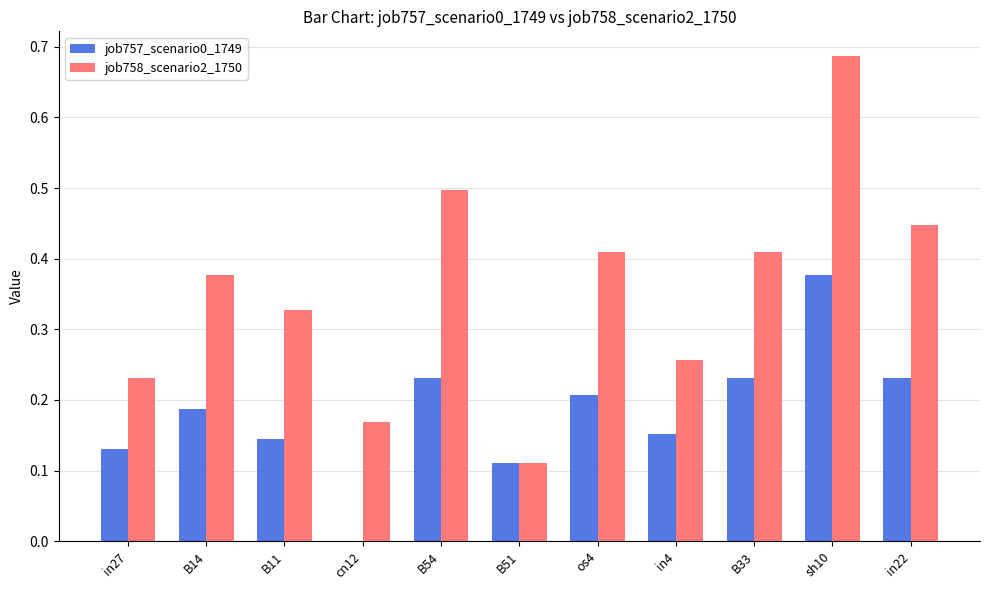

Are the bars horizontal?

No